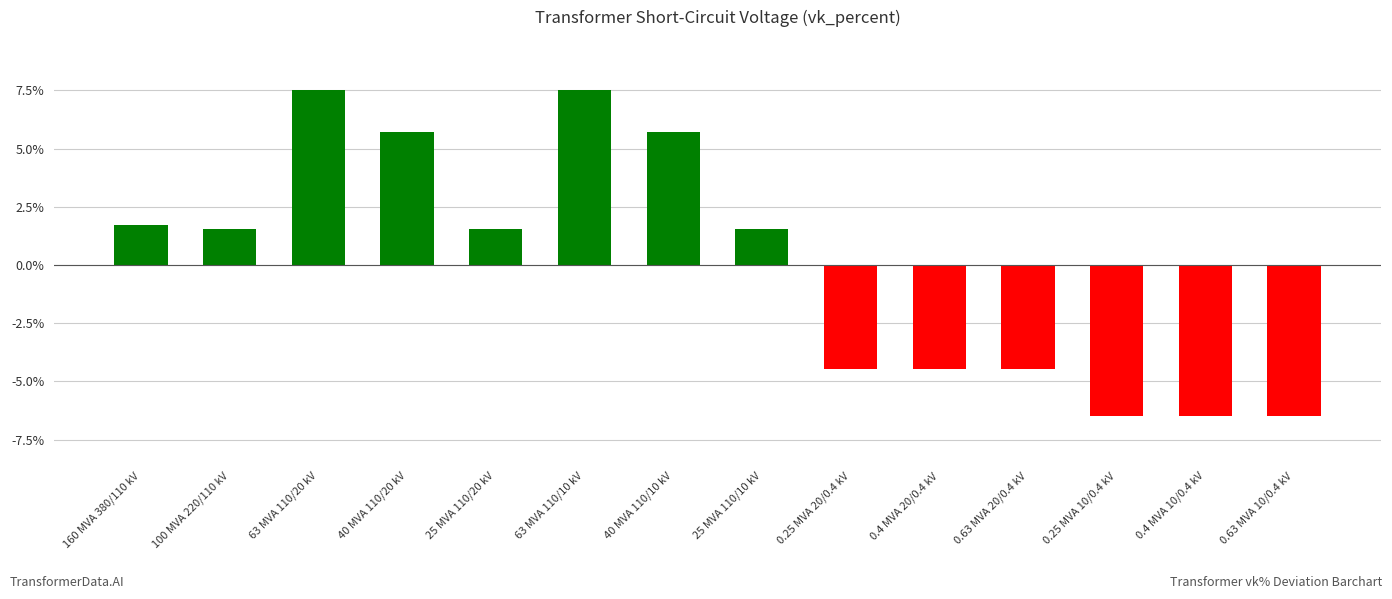

At which label does the data first exceed 1?

160 MVA 380/110 kV